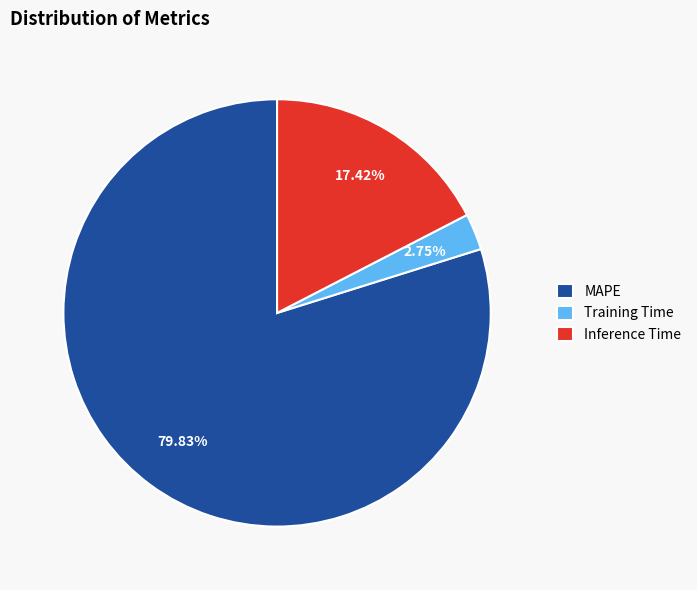

To the nearest percent, what is the difference between the largest and smallest slice percentages?

77%